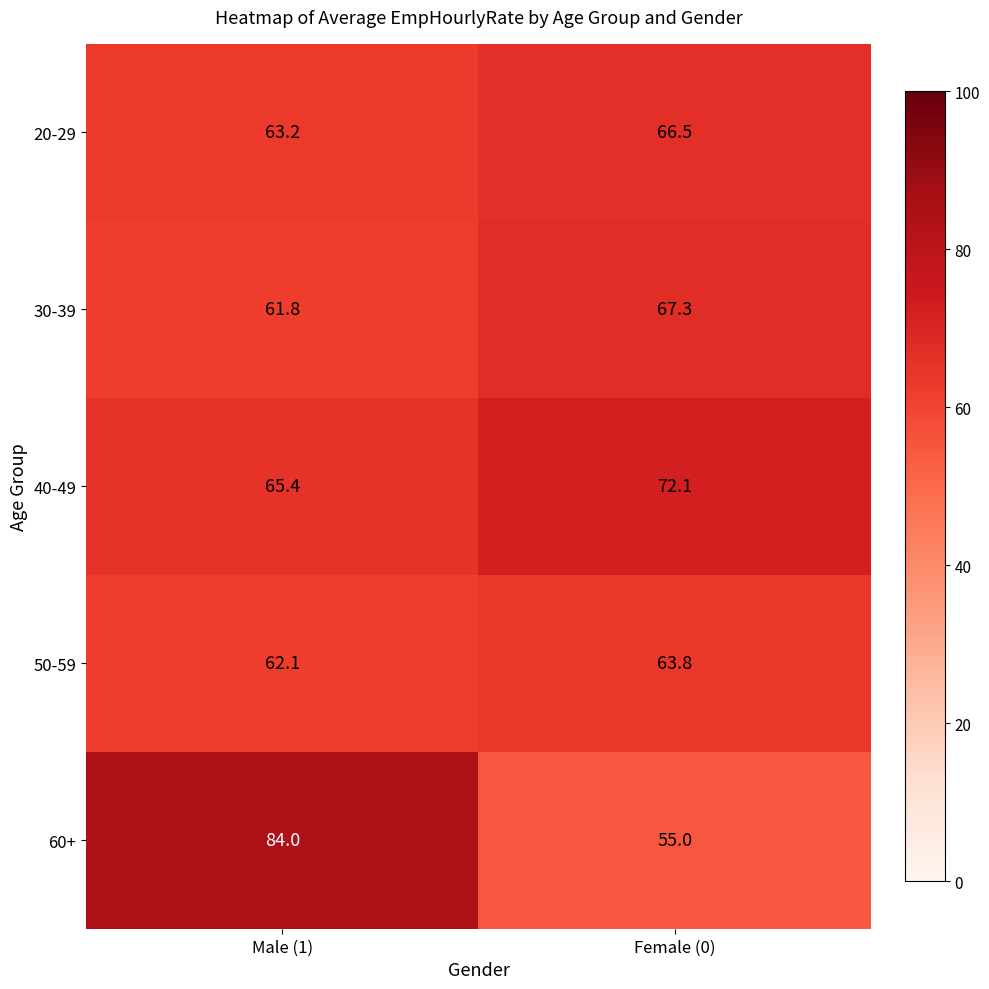

What is the average value of the 40-49 series?

68.8